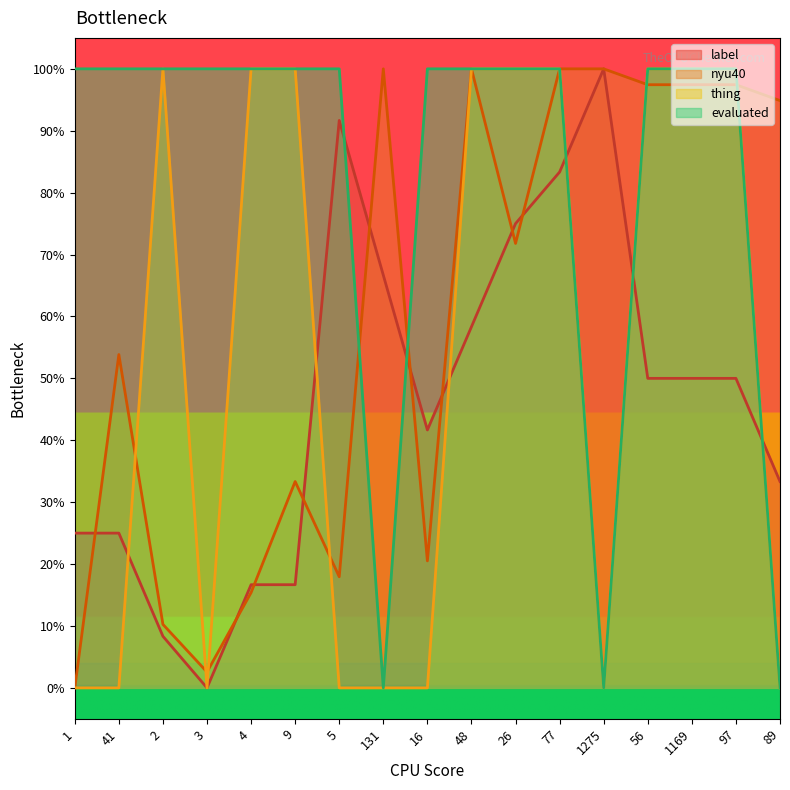

Between 9 and 77, which is larger?

77